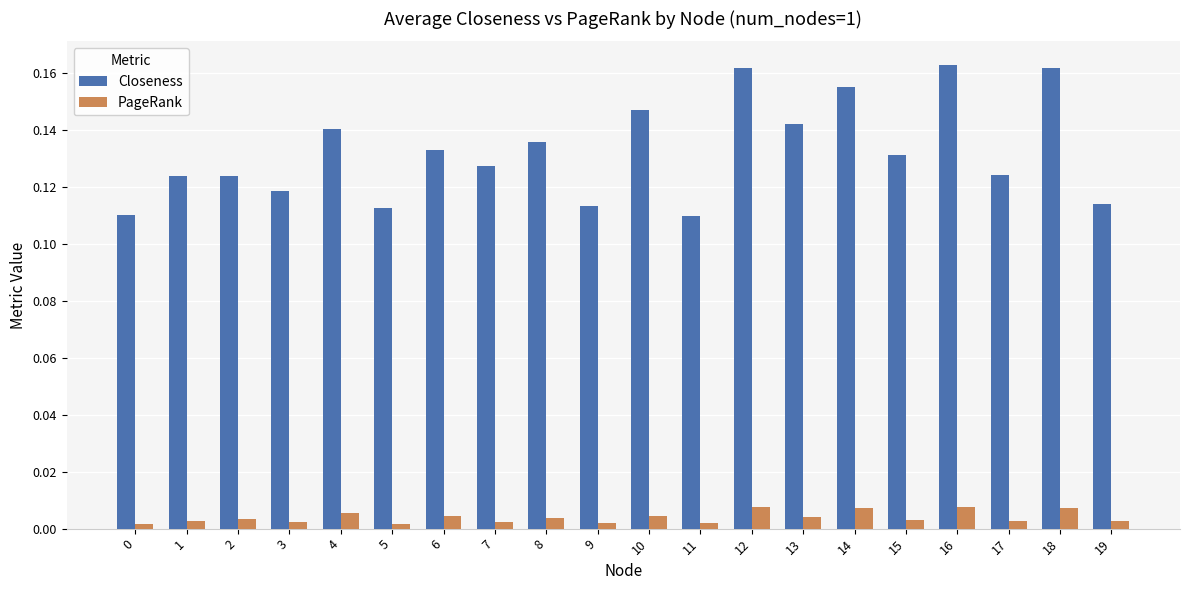

Which series has the largest total across all categories?

Closeness